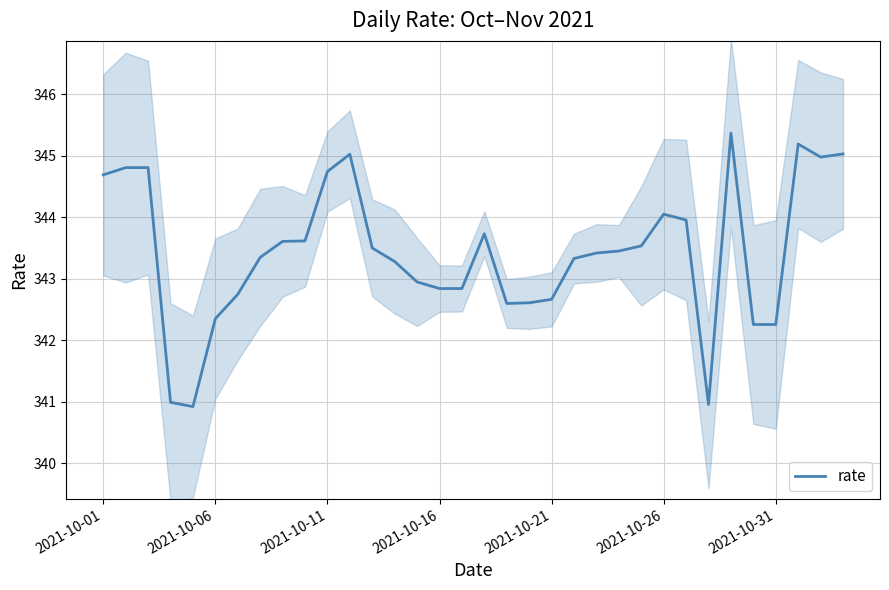

Reading right to left, what are all the values shown in this chart?

345.0	345.0	345.2	342.3	342.3	345.4	341.0	344.0	344.0	343.5	343.4	343.4	343.3	342.7	342.6	342.6	343.7	342.8	342.8	342.9	343.3	343.5	345.0	344.7	343.6	343.6	343.3	342.7	342.3	340.9	341.0	344.8	344.8	344.7